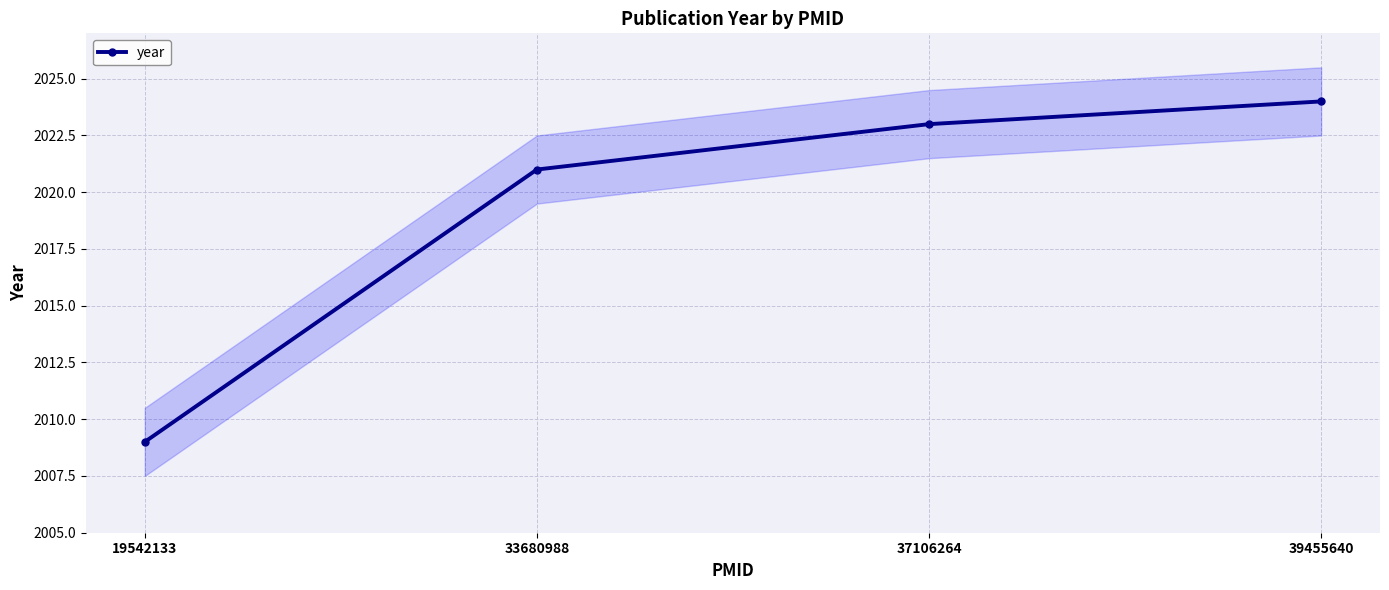

Is it true that the value at 33680988 is 2021?

True